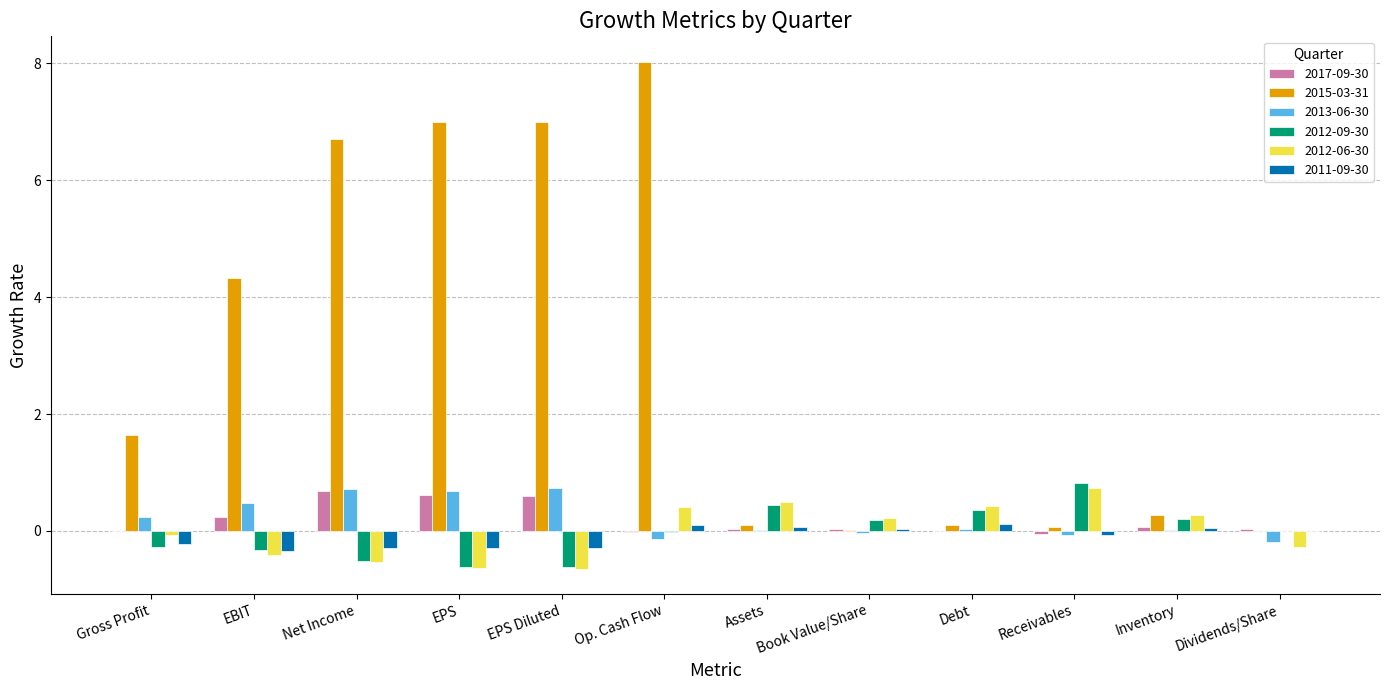

How many distinct data groups are displayed?

6